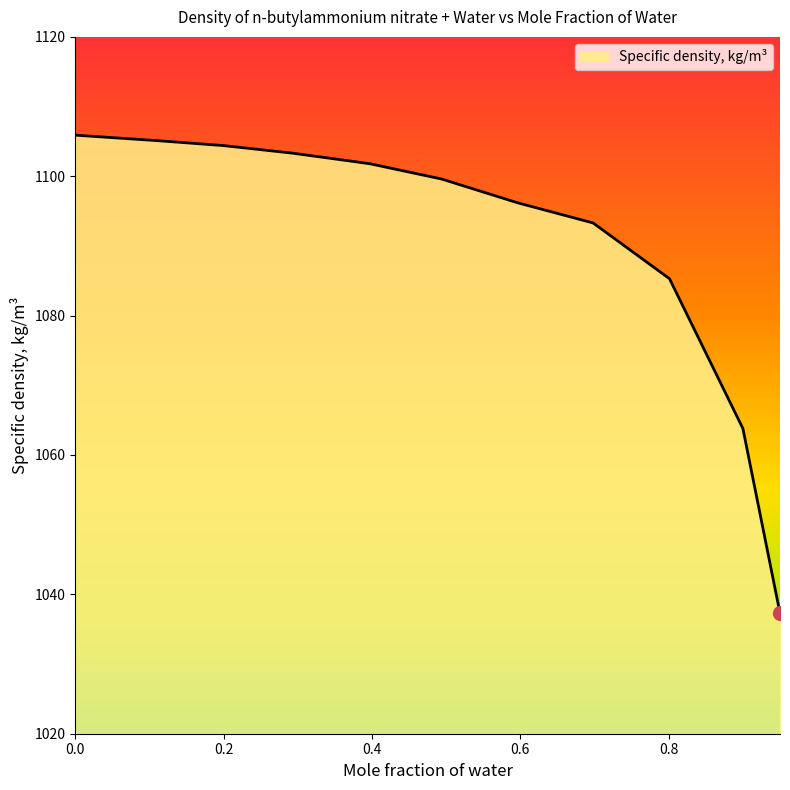

What is the maximum value shown in the chart?

1105.9